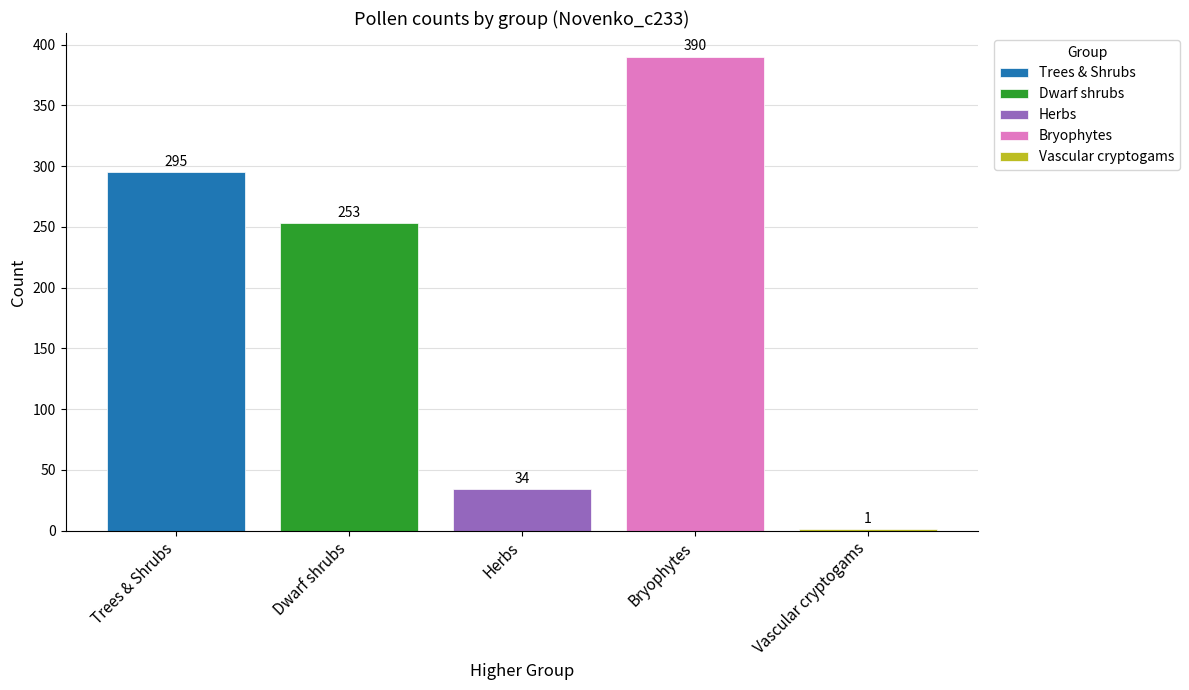

What is the approximate value of Bryophytes at Herbs?

390